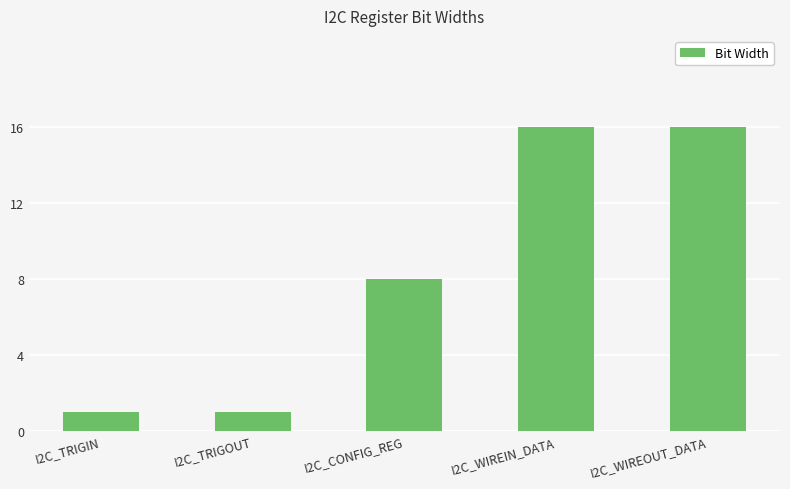

The chart shows a value of 16 at I2C_WIREIN_DATA. True or false?

True